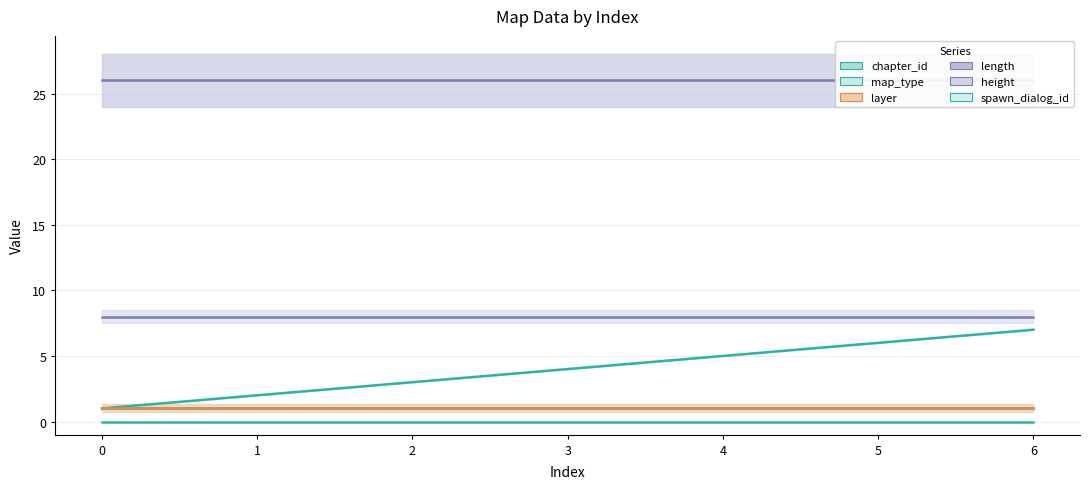

What is the difference between the highest and lowest values at 0?

26